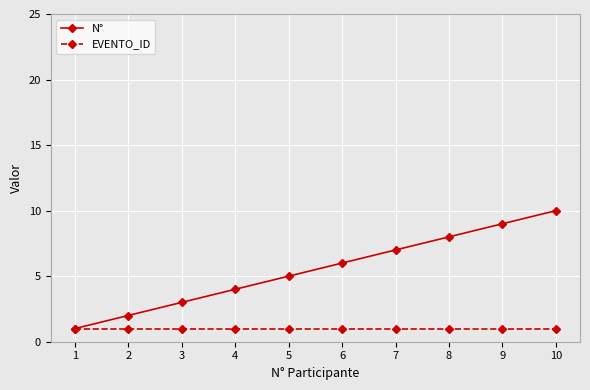

How many lines are shown in the chart?

2